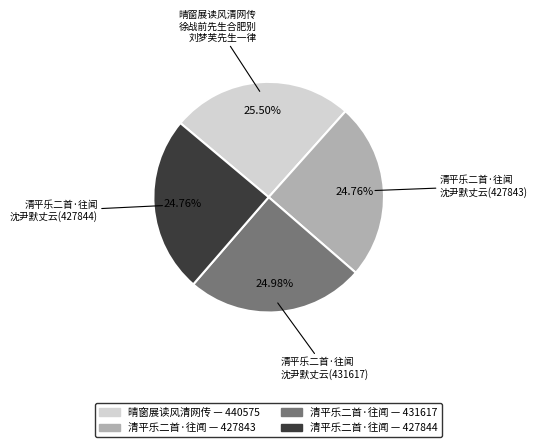

Is there a majority slice in this chart?

No